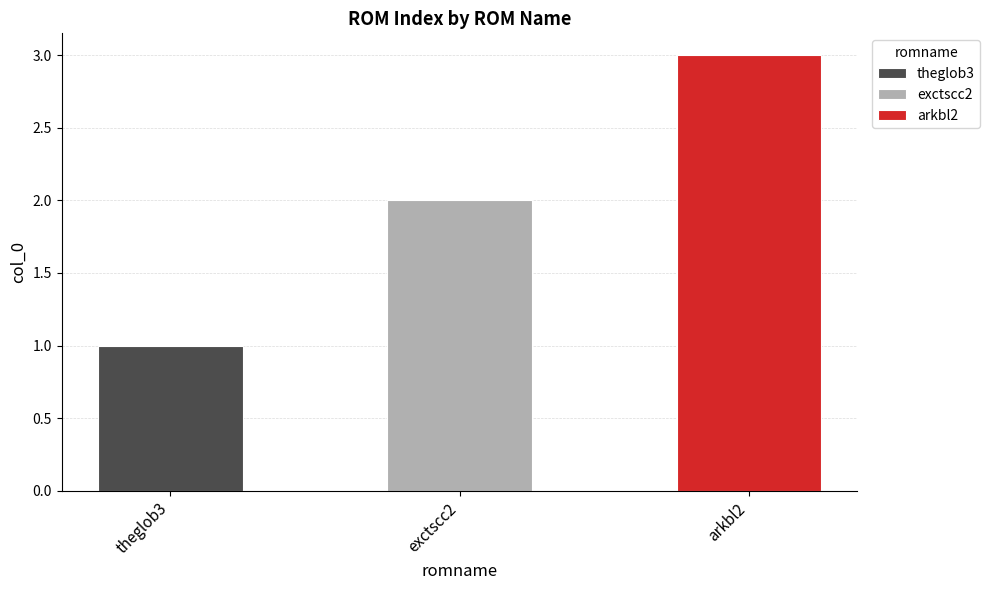

Is it true that the value at arkbl2 is 3?

True